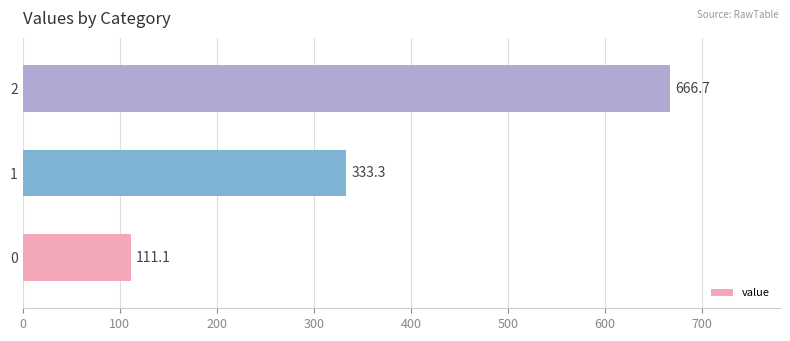

List the labels in order of value, smallest first.

0, 1, 2